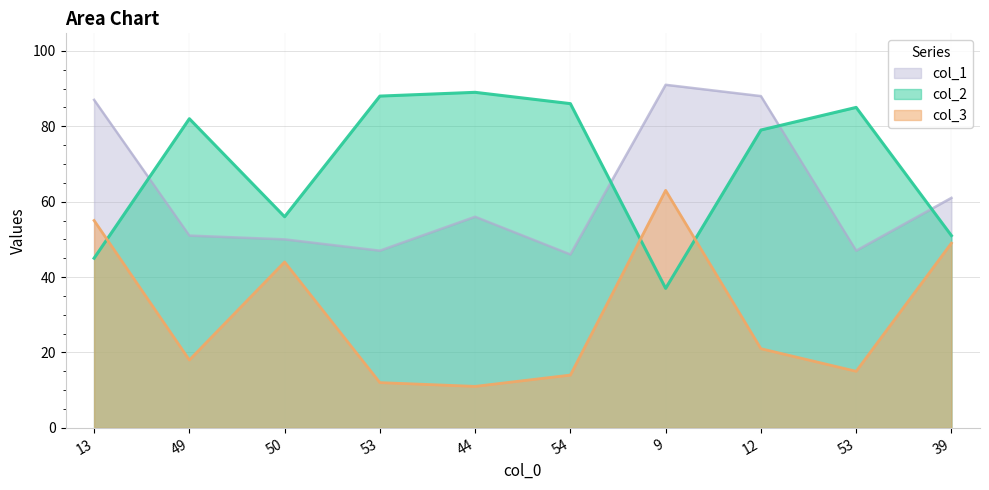

Read the col_1 value at 54.

46